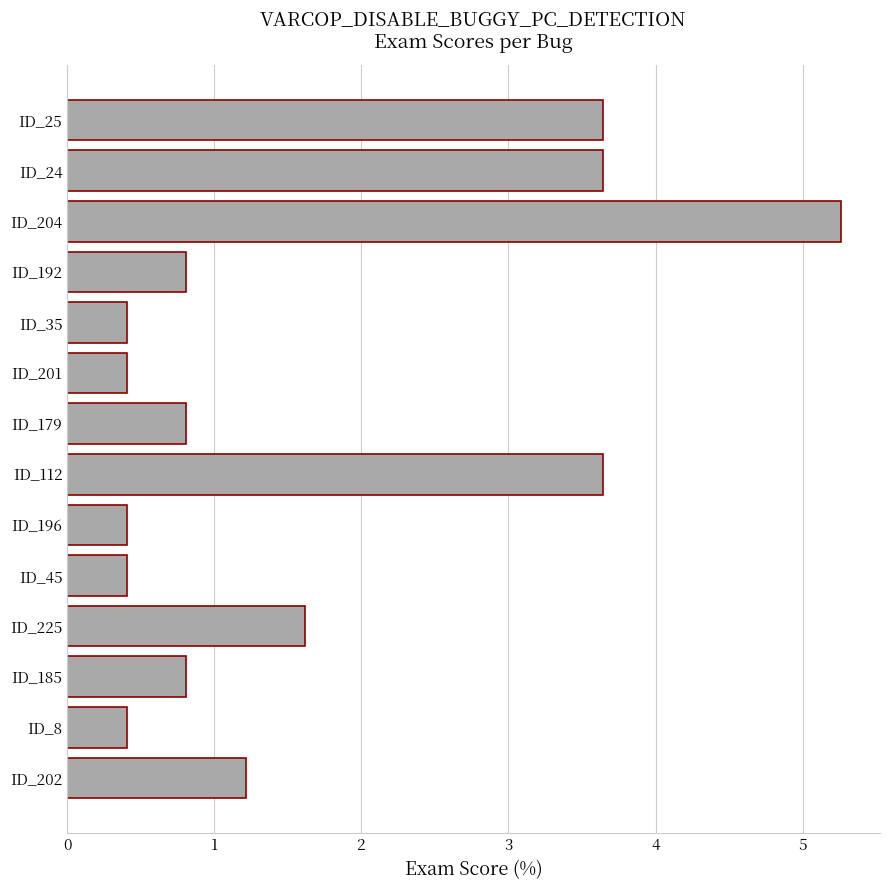

What is the label of the 9th bar from the bottom?

ID_201